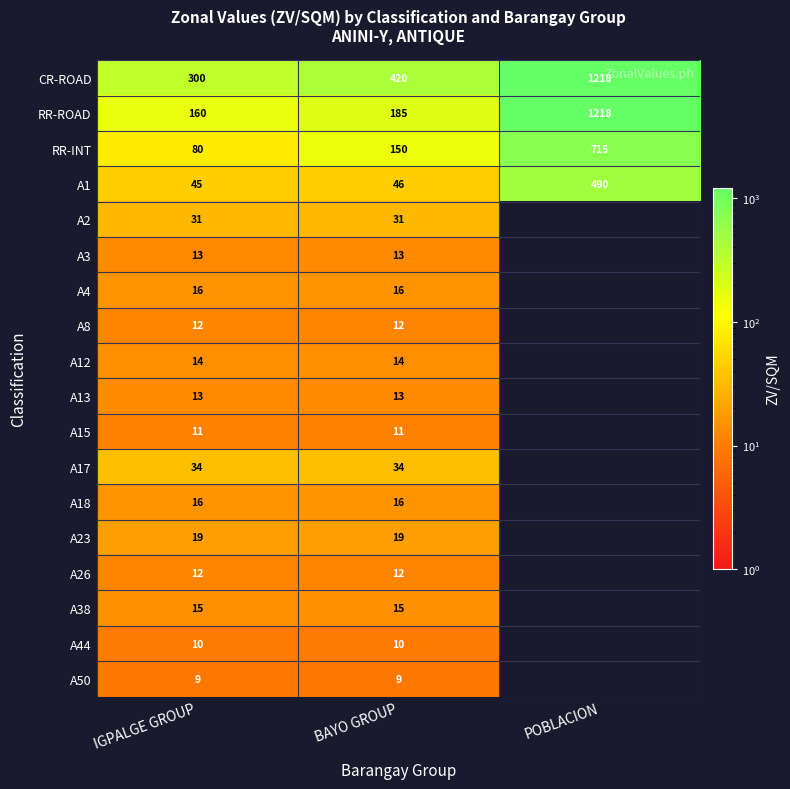

Count the number of data series in this chart.

18